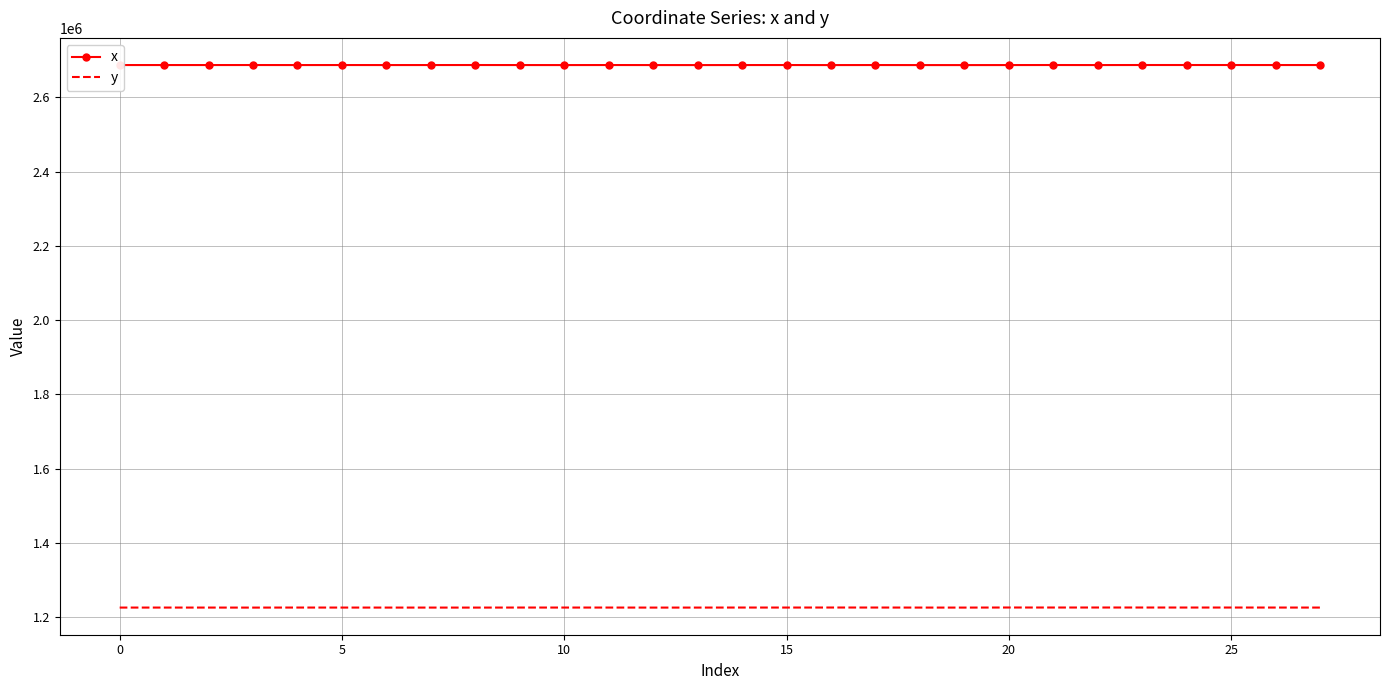

What is the greatest value displayed?

2687432.2